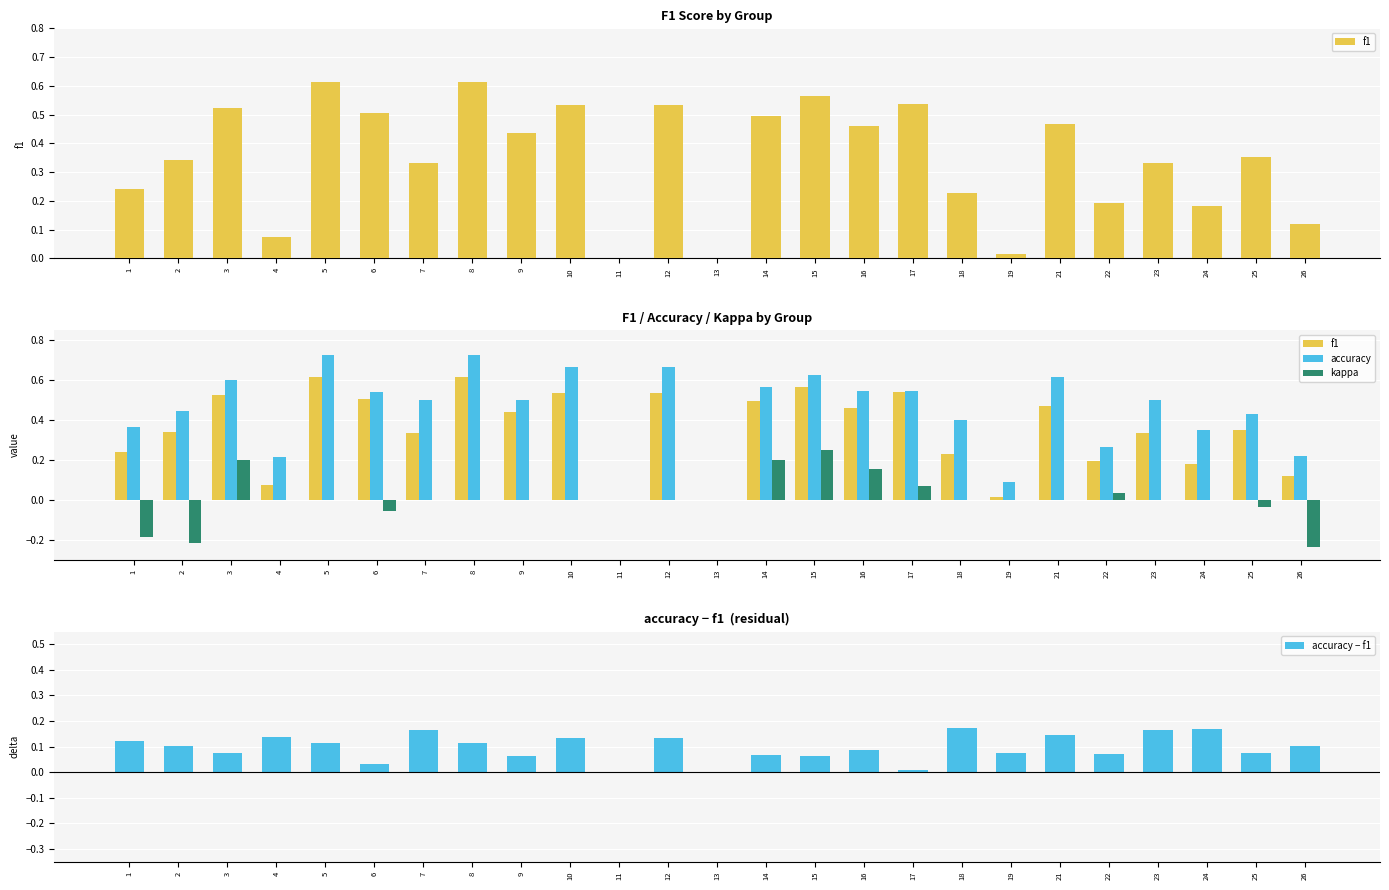

Between 9 and 23, which series saw the biggest shift?

f1